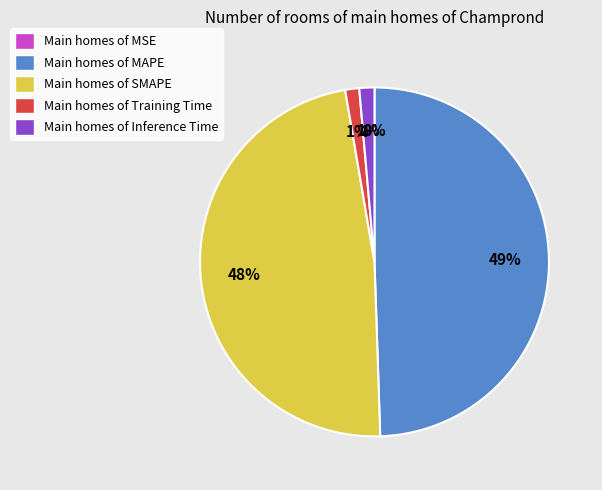

Is it true that Main homes of SMAPE is 37% of the pie?

False